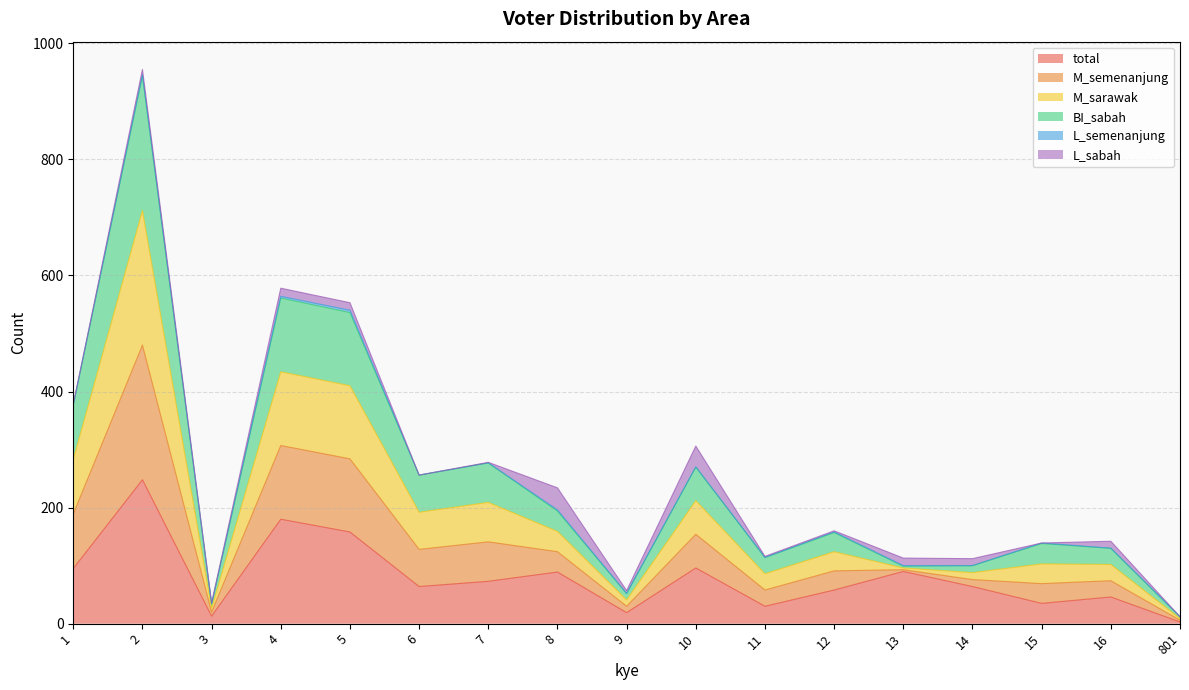

Does the chart display data point markers on the line(s)?

No